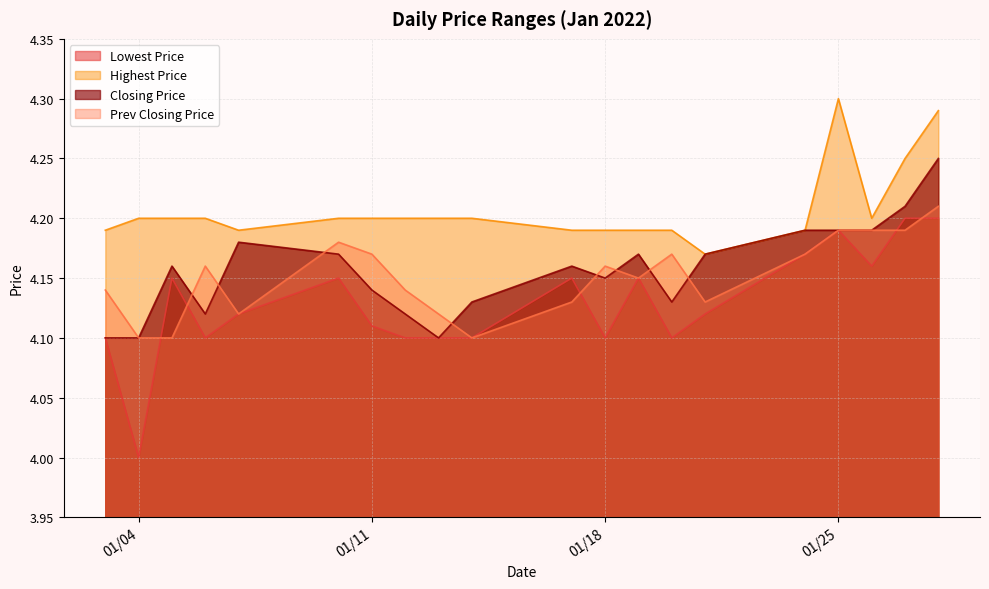

At which category is the sum across all series the highest?

20220128